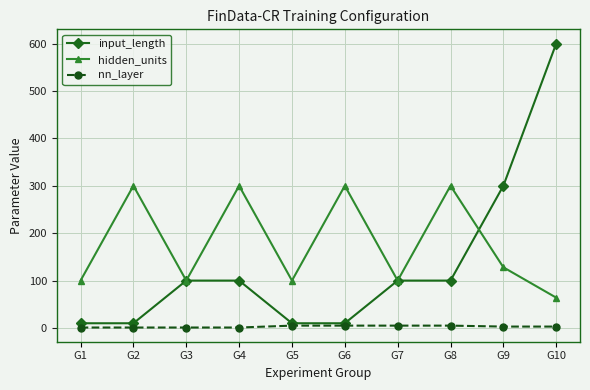

What is the total value across all series at G3?

201